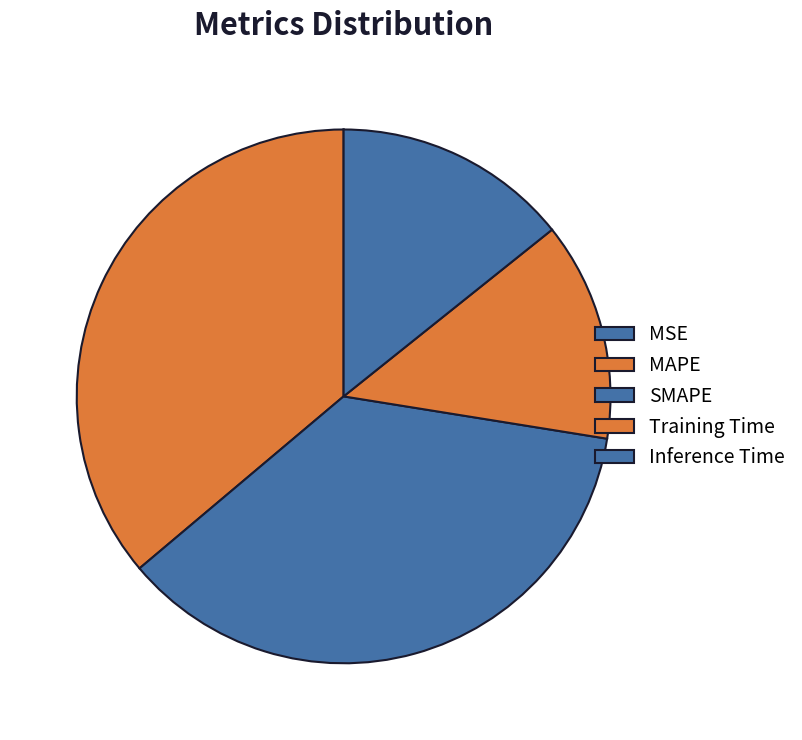

How many slices are in this pie chart?

5